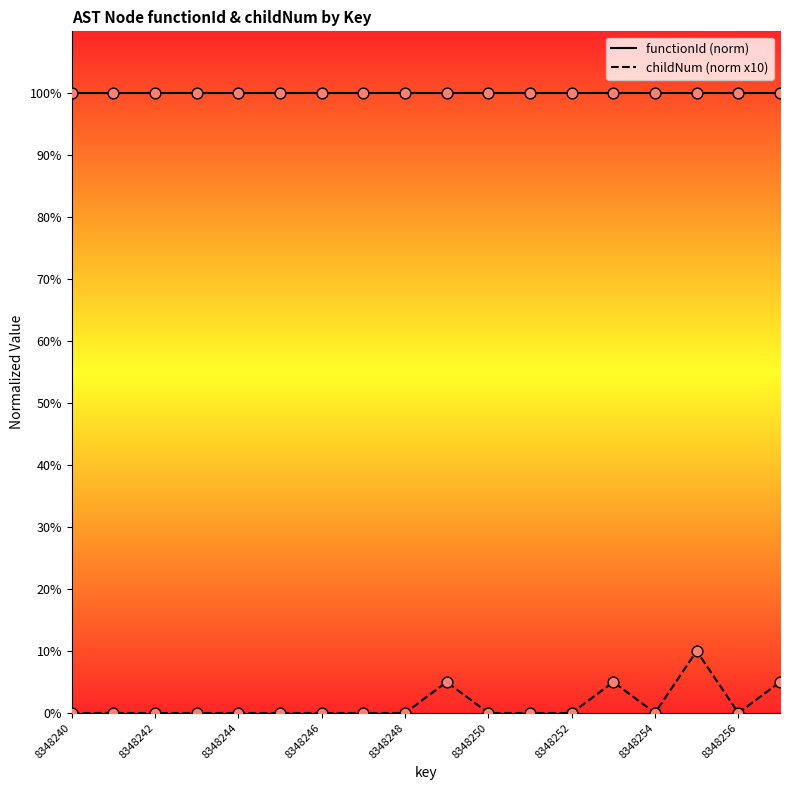

What are all the series names shown in the legend?

functionId, childNum